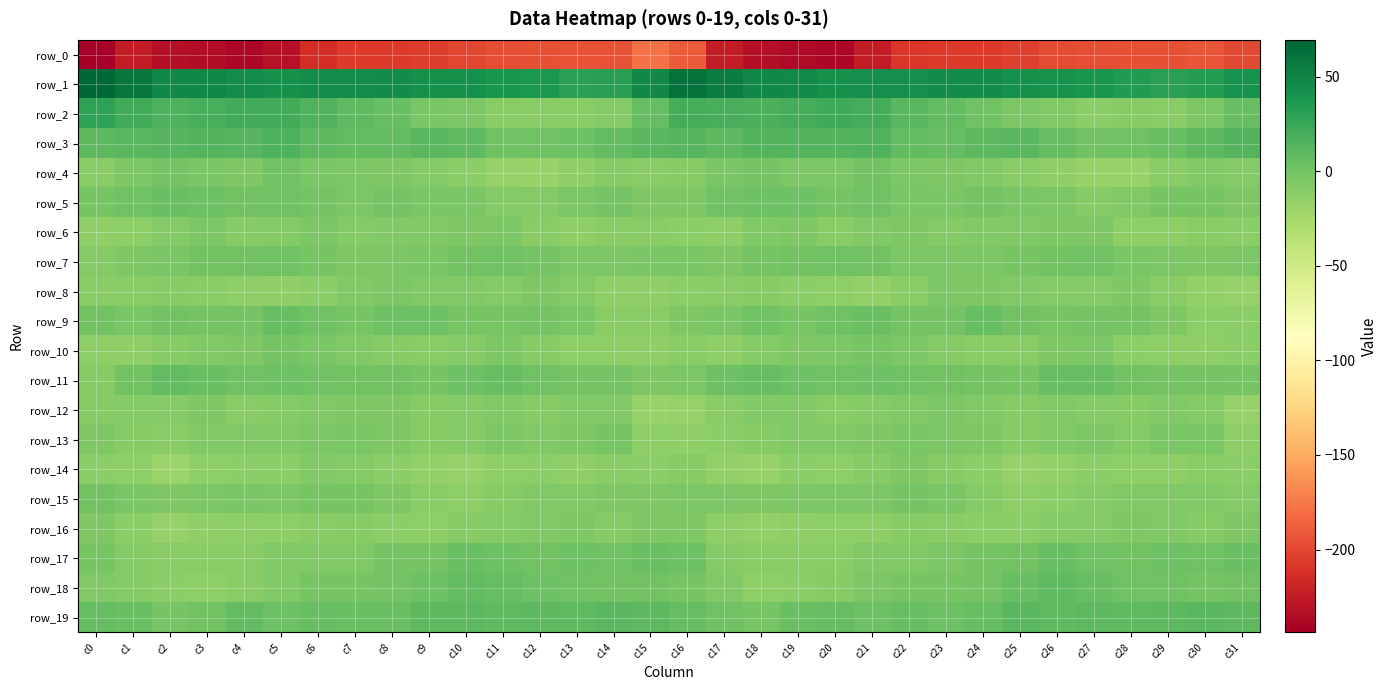

Which series has the largest total across all categories?

row_1